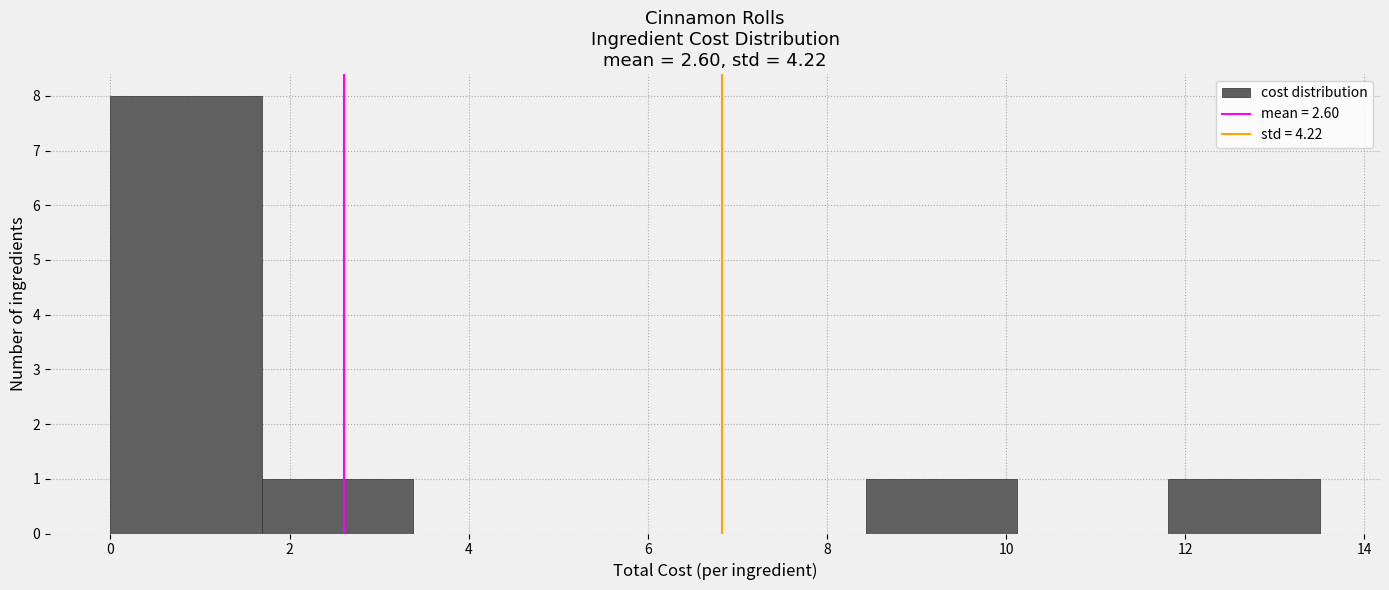

Reading left to right, transcribe this chart: for each bar, give the range it covers on the x-axis and its height. Neither the bar edges nor the heights are printed on the chart, so give them approximately, as read against the axes.

0.0 to 1.6: 8
1.6 to 3.4: 1
3.4 to 5.0: 0
5.0 to 6.8: 0
6.8 to 8.4: 0
8.4 to 10.2: 1
10.2 to 11.8: 0
11.8 to 13.6: 1